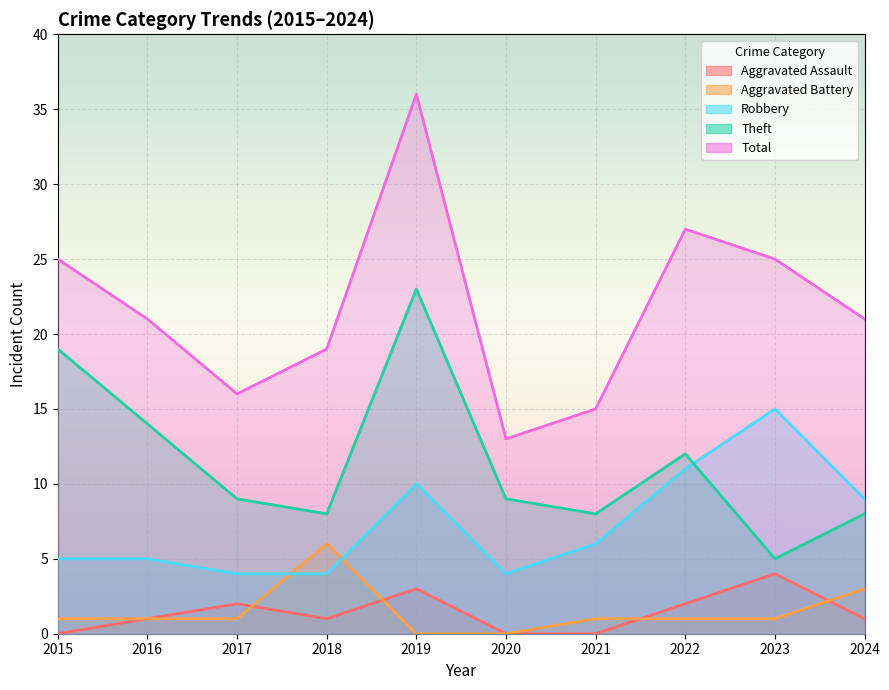

Between 2019 and 2016, which is larger?

2019